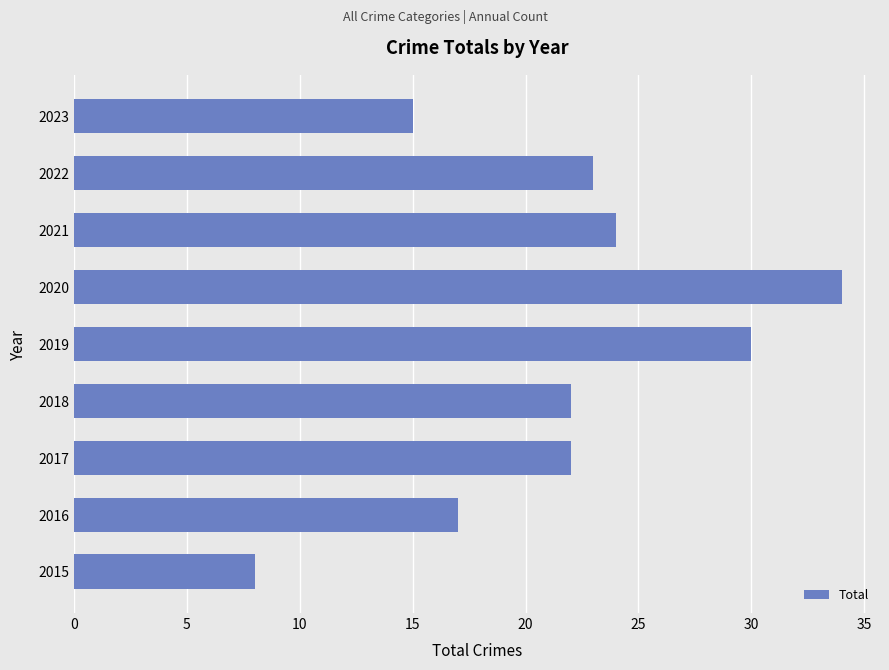

Reading top to bottom, list all the values displayed in this chart.

15	23	24	34	30	22	22	17	8